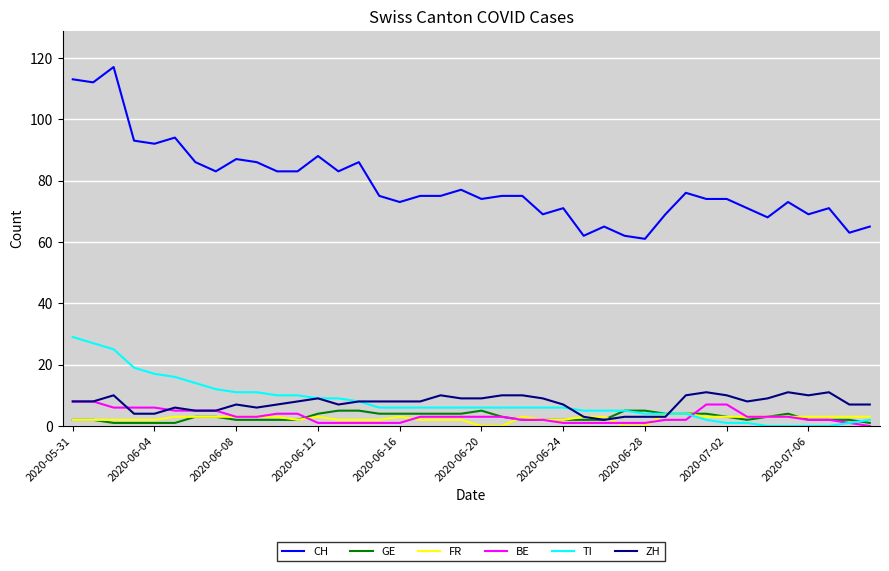

Does the chart have visible grid lines?

Yes